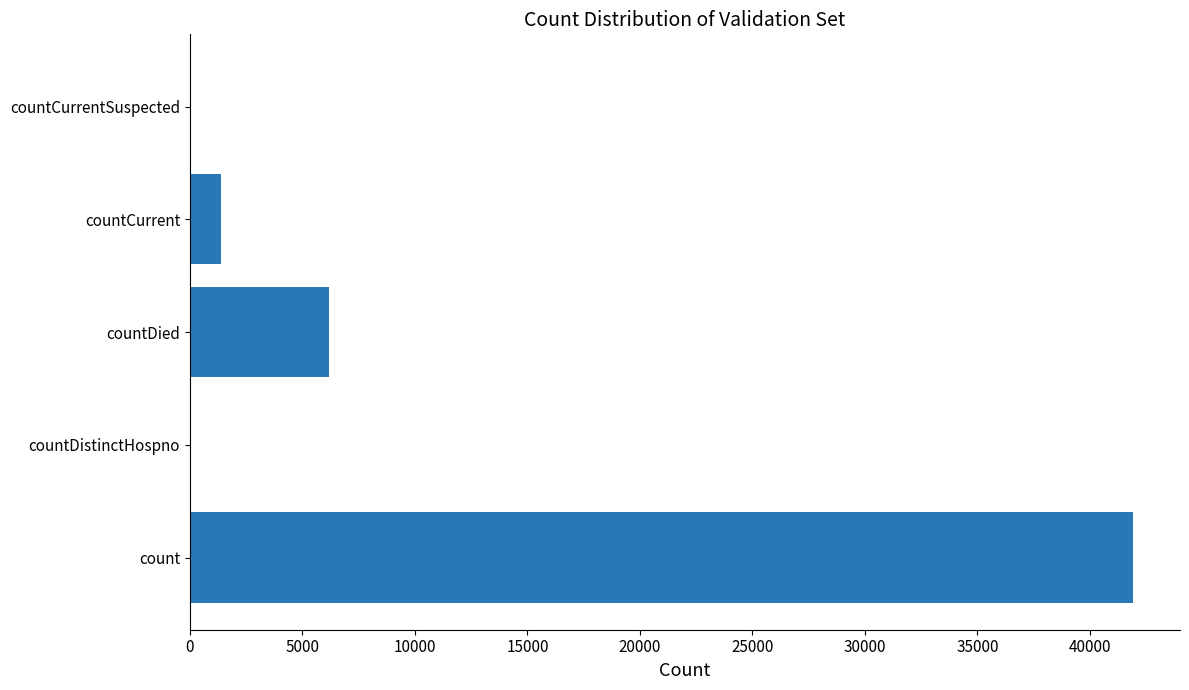

Is it true that the value at countCurrentSuspected is 18821?

False